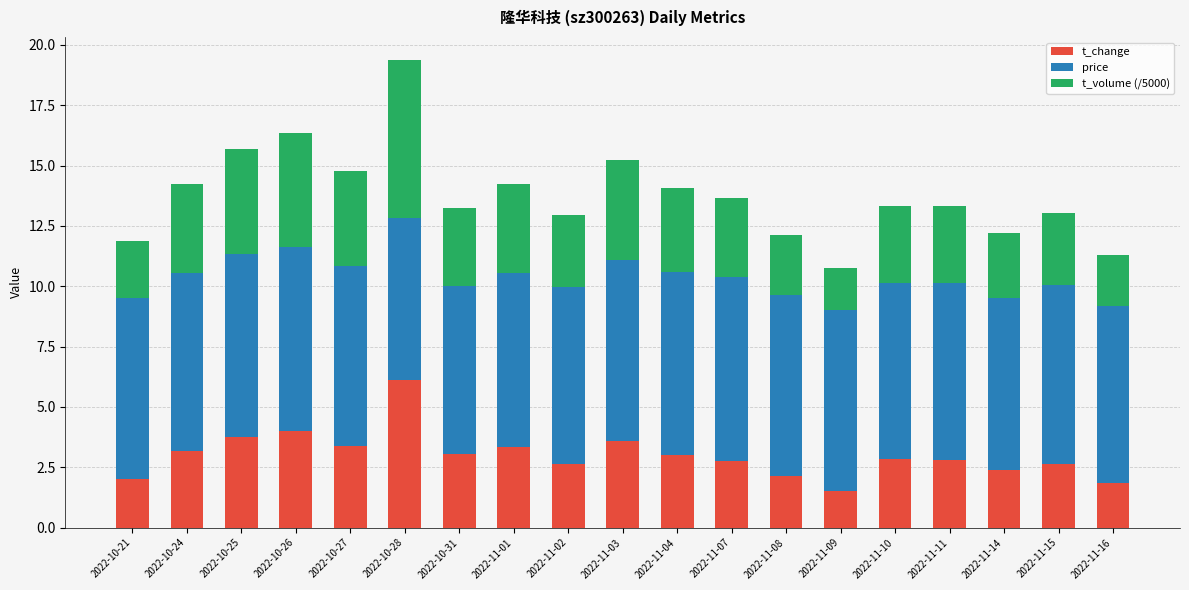

What is the minimum value for t_change?

1.5